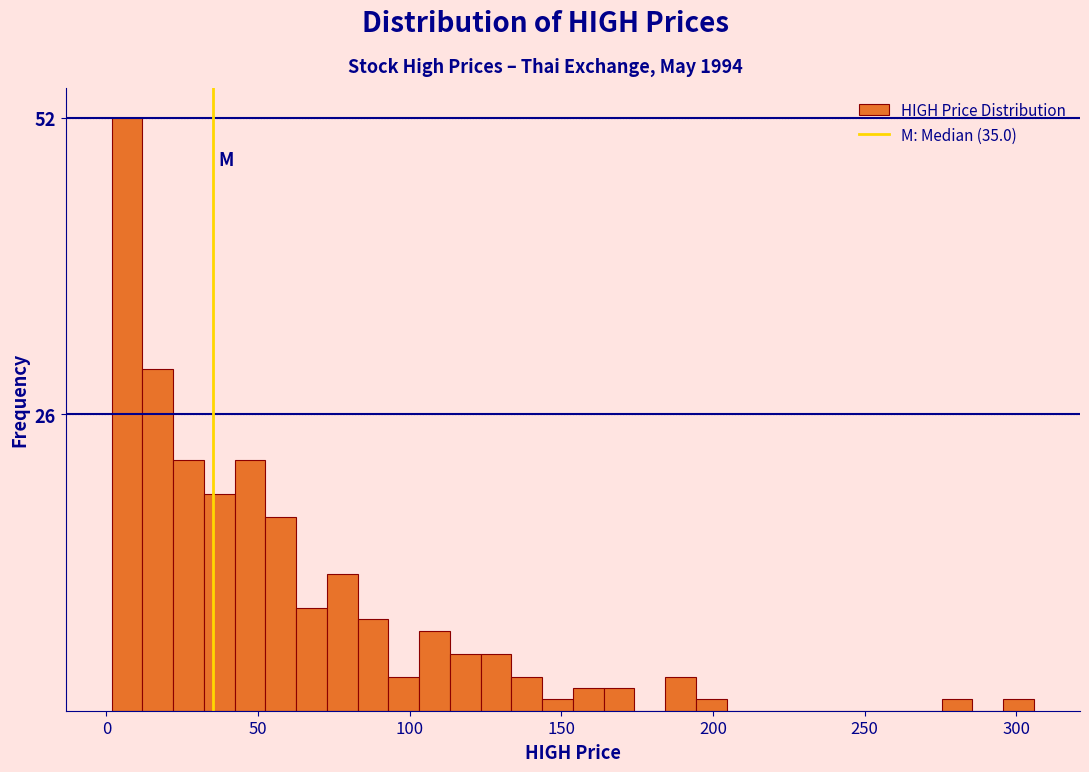

Around what value on the x-axis is the tallest bar? Give the approximate position of its centre, as read against the axis.

5